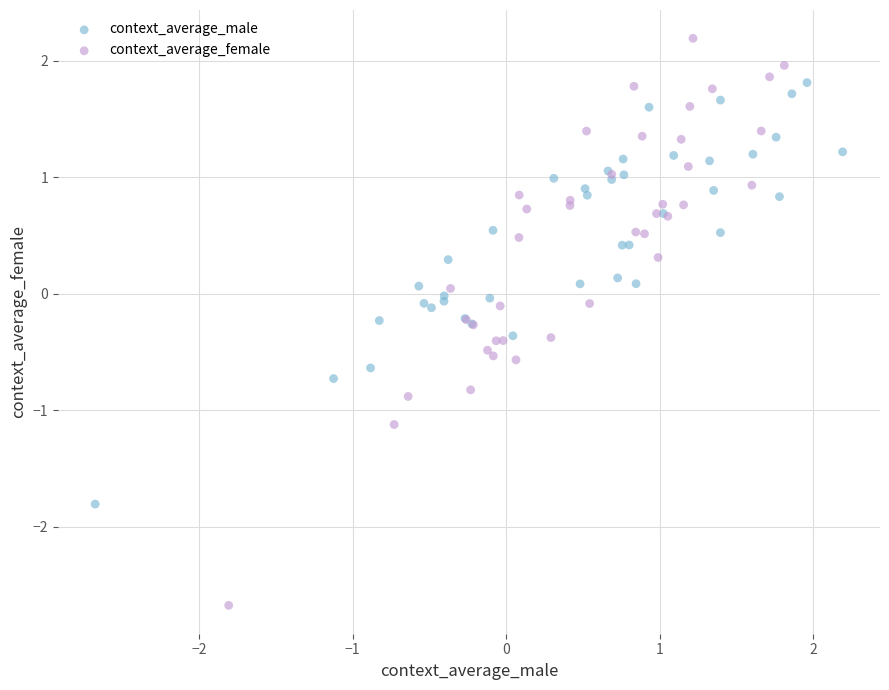

Which series has the largest Y range (max minus min)?

context_average_female